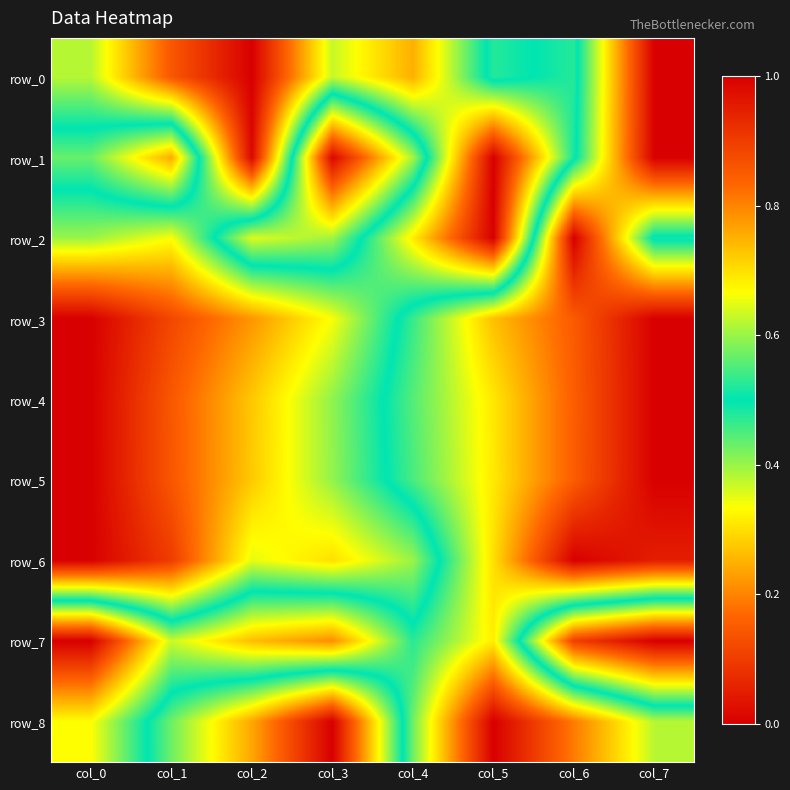

Is it true that row_2 equals 1.0 at col_6?

True